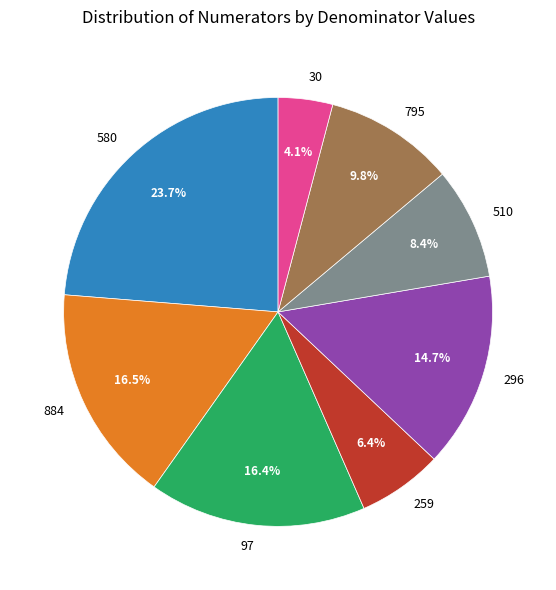

Which slice is the largest?

580